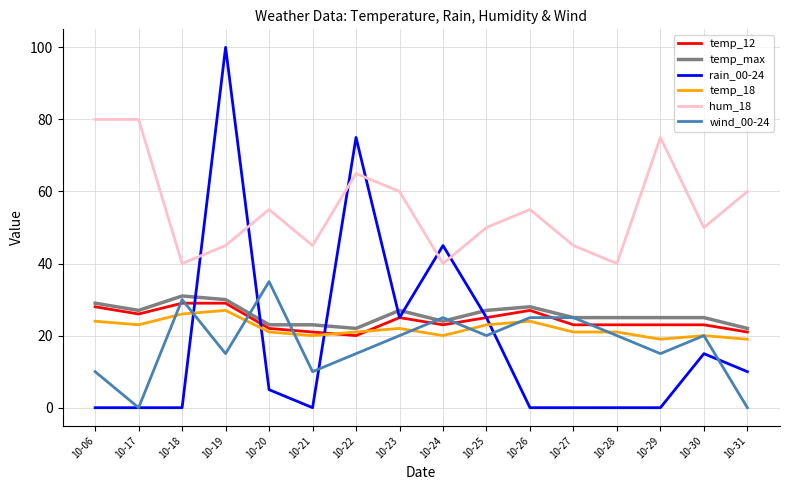

Reading left to right, what are all the values shown in this chart?

temp_12: 10-06=28	10-17=26	10-18=29	10-19=29	10-20=22	10-21=21	10-22=20	10-23=25	10-24=23	10-25=25	10-26=27	10-27=23	10-28=23	10-29=23	10-30=23	10-31=21
temp_max: 10-06=29	10-17=27	10-18=31	10-19=30	10-20=23	10-21=23	10-22=22	10-23=27	10-24=24	10-25=27	10-26=28	10-27=25	10-28=25	10-29=25	10-30=25	10-31=22
rain_00-24: 10-06=0	10-17=0	10-18=0	10-19=100	10-20=5	10-21=0	10-22=75	10-23=25	10-24=45	10-25=25	10-26=0	10-27=0	10-28=0	10-29=0	10-30=15	10-31=10
temp_18: 10-06=24	10-17=23	10-18=26	10-19=27	10-20=21	10-21=20	10-22=21	10-23=22	10-24=20	10-25=23	10-26=24	10-27=21	10-28=21	10-29=19	10-30=20	10-31=19
hum_18: 10-06=80	10-17=80	10-18=40	10-19=45	10-20=55	10-21=45	10-22=65	10-23=60	10-24=40	10-25=50	10-26=55	10-27=45	10-28=40	10-29=75	10-30=50	10-31=60
wind_00-24: 10-06=10	10-17=0	10-18=30	10-19=15	10-20=35	10-21=10	10-22=15	10-23=20	10-24=25	10-25=20	10-26=25	10-27=25	10-28=20	10-29=15	10-30=20	10-31=0